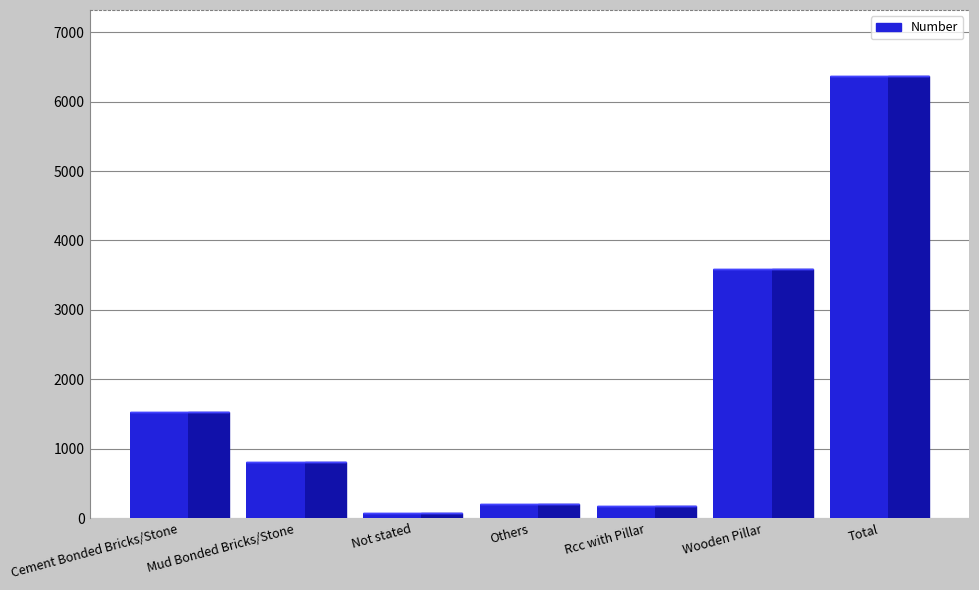

Rank the categories by value from highest to lowest.

Total, Wooden Pillar, Cement Bonded Bricks/Stone, Mud Bonded Bricks/Stone, Others, Rcc with Pillar, Not stated